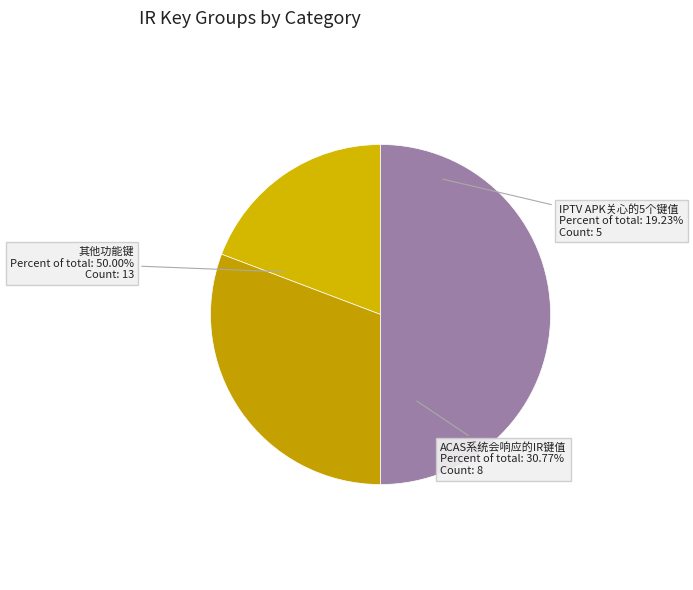

Between 其他功能键 and ACAS系统会响应的IR键值, which is larger?

其他功能键